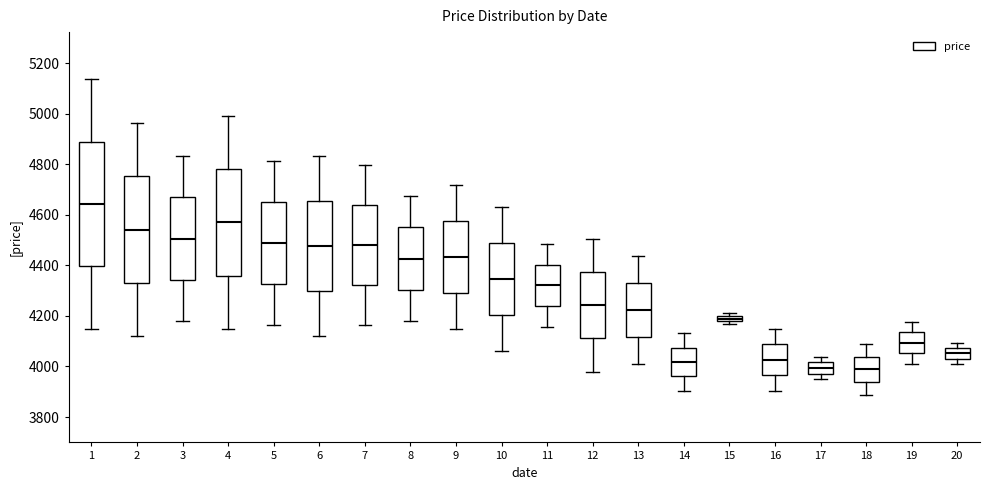

Where does the lower whisker of the box at x = 16 end on the y-axis? The values are not printed on the chart, so give them approximately, as read against the axis.

3900